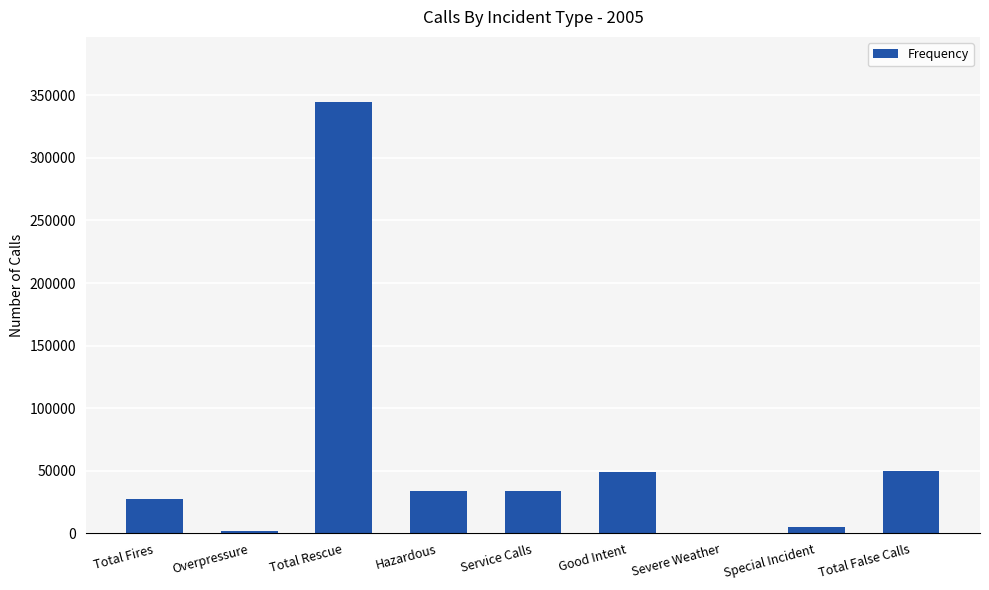

Approximately how many times larger is the value at Total Rescue compared to Good Intent?

7.1